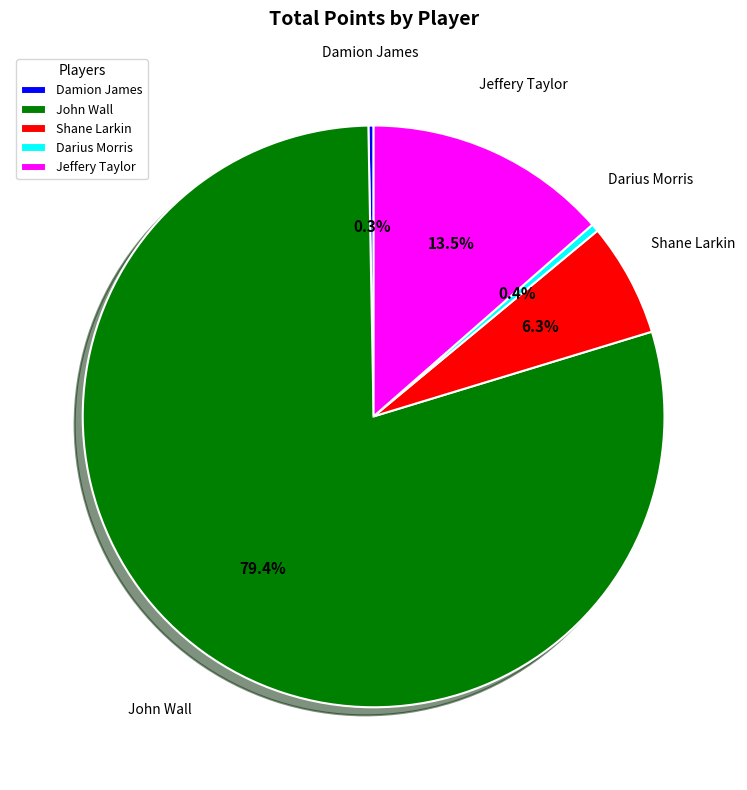

Which slice is the largest?

John Wall